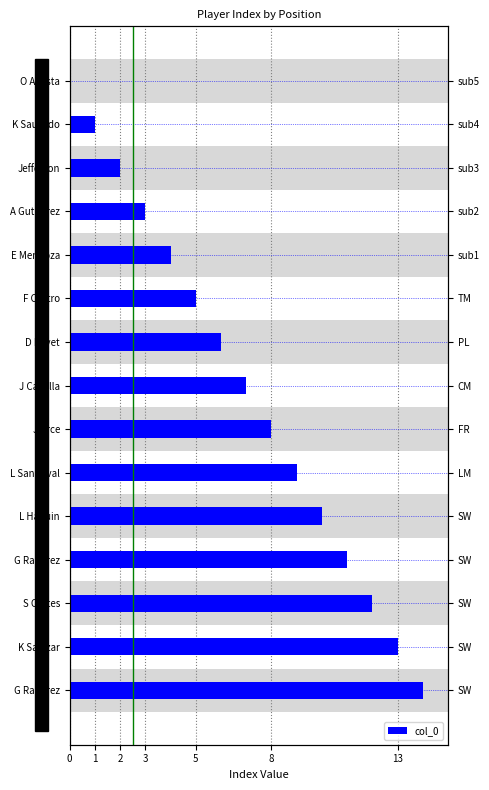

What is the average value?

7